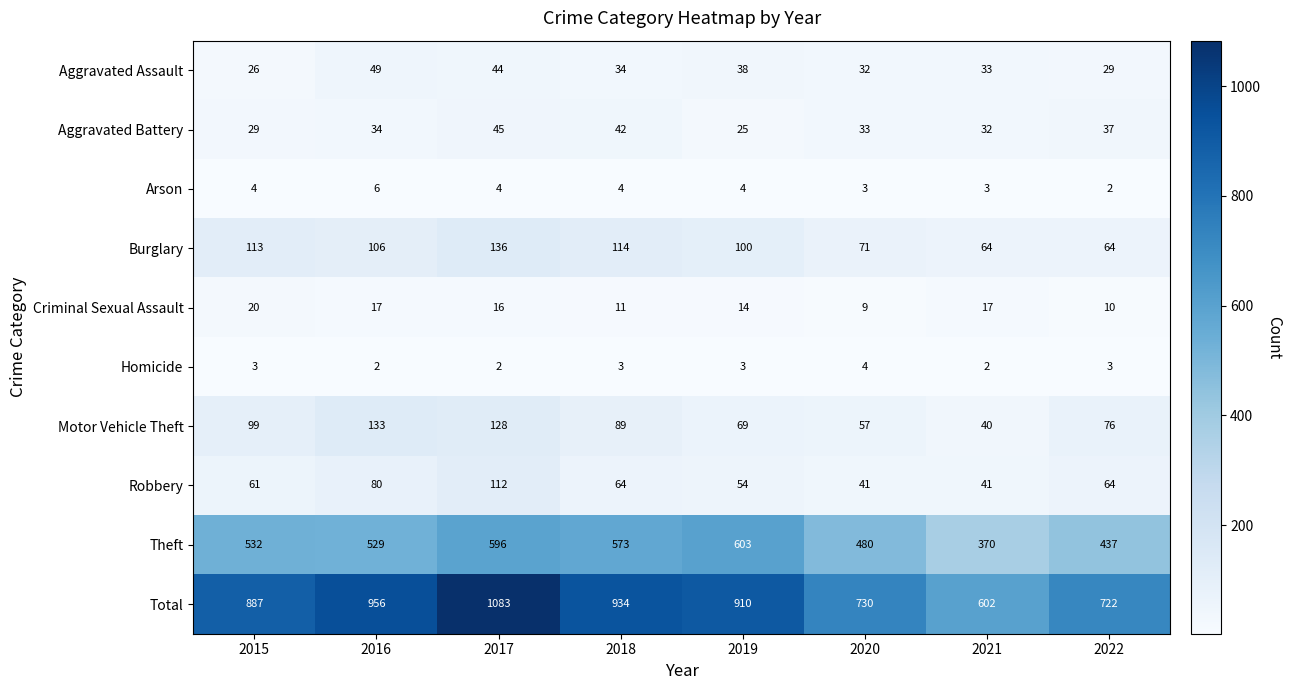

What is the average value of the Burglary series?

96